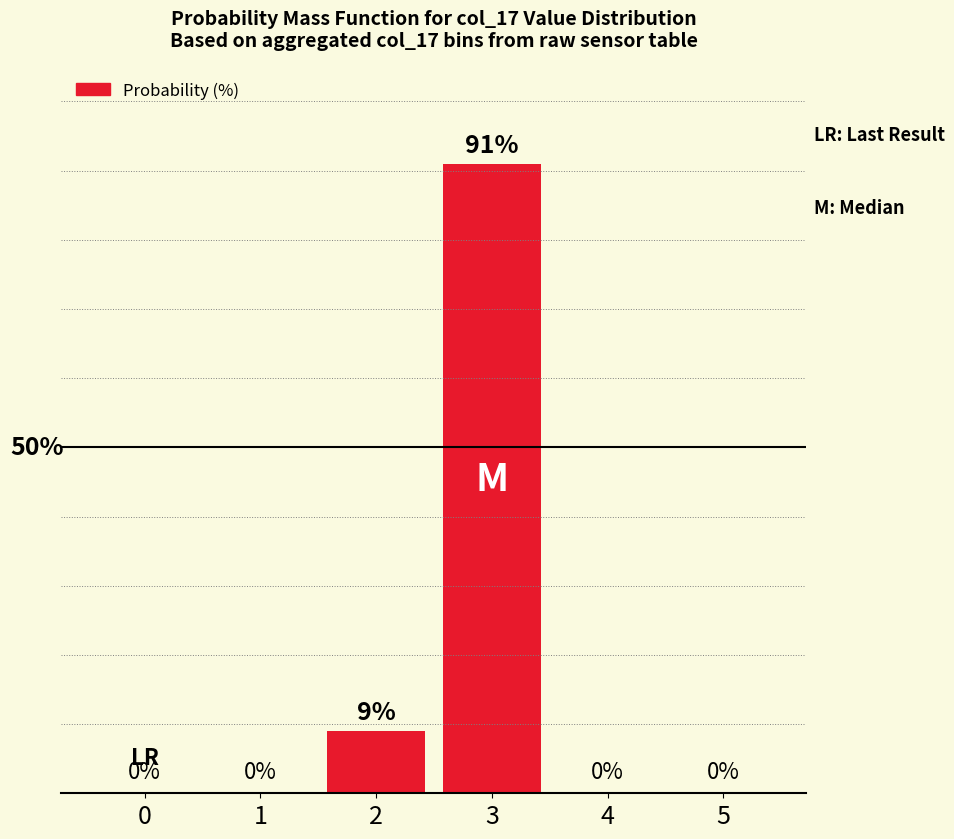

What is the sum of all values?

100